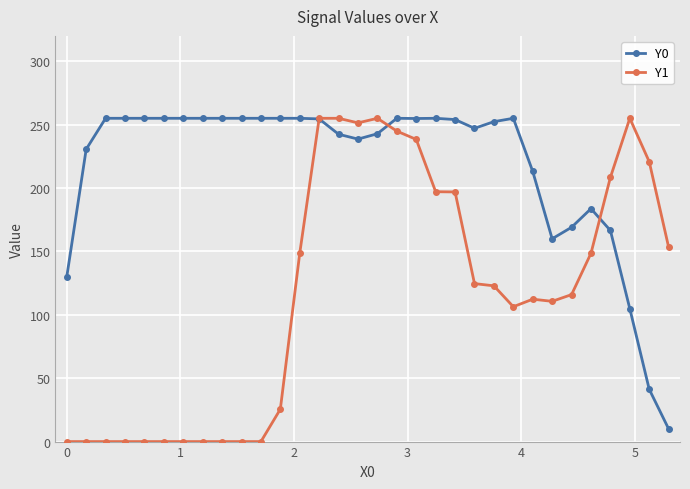

True or false: Y0 and Y1 cross at least once.

True